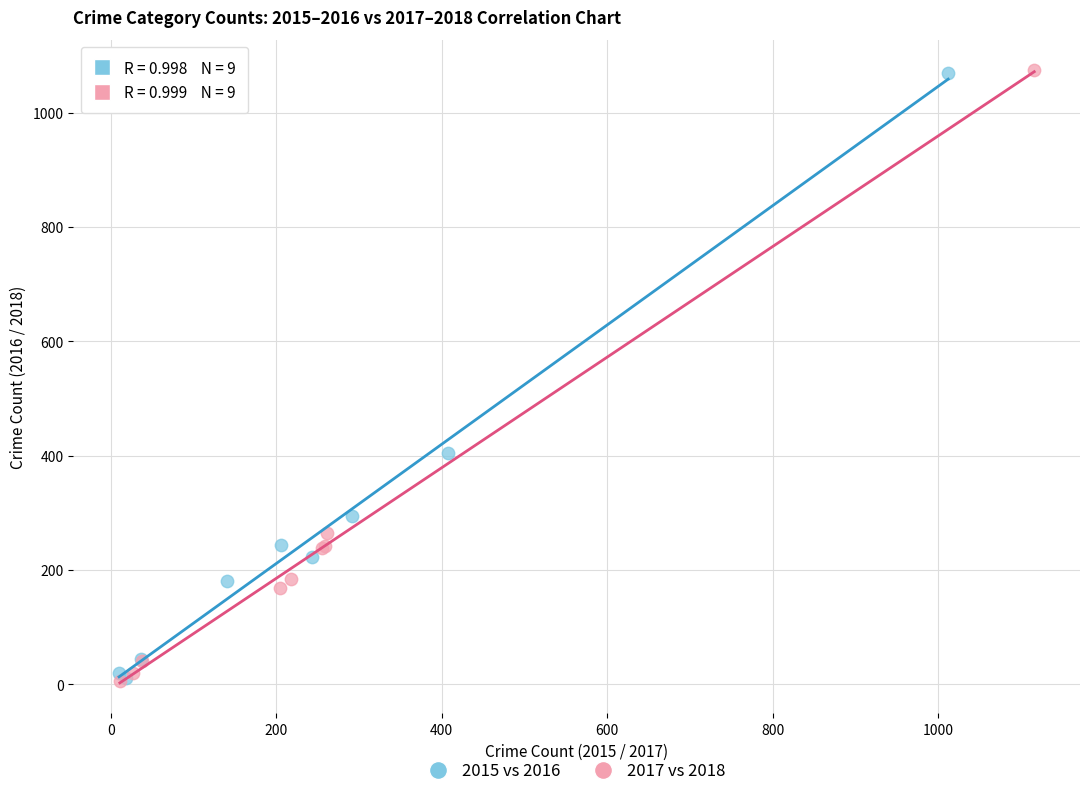

Which series has the widest spread of Y values?

2017 vs 2018